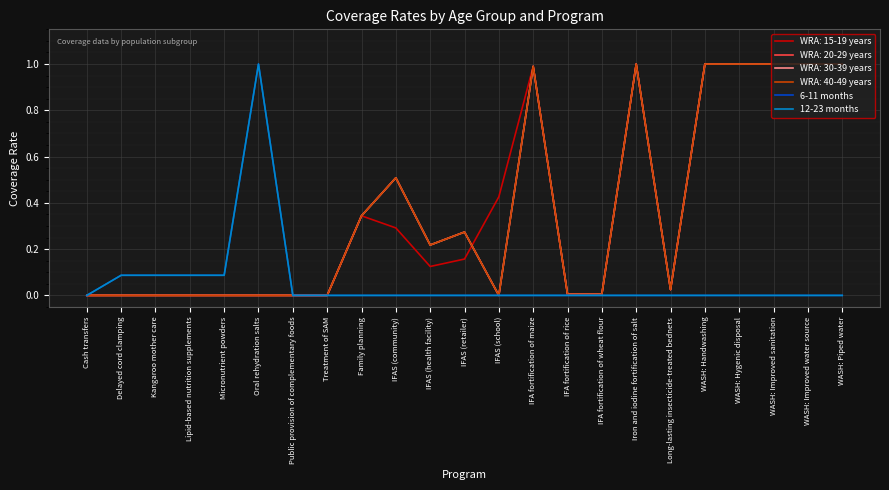

List the labels in order of 6-11 months value, largest first.

Oral rehydration salts, Delayed cord clamping, Kangaroo mother care, Lipid-based nutrition supplements, Micronutrient powders, Cash transfers, Public provision of complementary foods, Treatment of SAM, Family planning, IFAS (community), IFAS (health facility), IFAS (retailer), IFAS (school), IFA fortification of maize, IFA fortification of rice, IFA fortification of wheat flour, Iron and iodine fortification of salt, Long-lasting insecticide-treated bednets, WASH: Handwashing, WASH: Hygenic disposal, WASH: Improved sanitation, WASH: Improved water source, WASH: Piped water